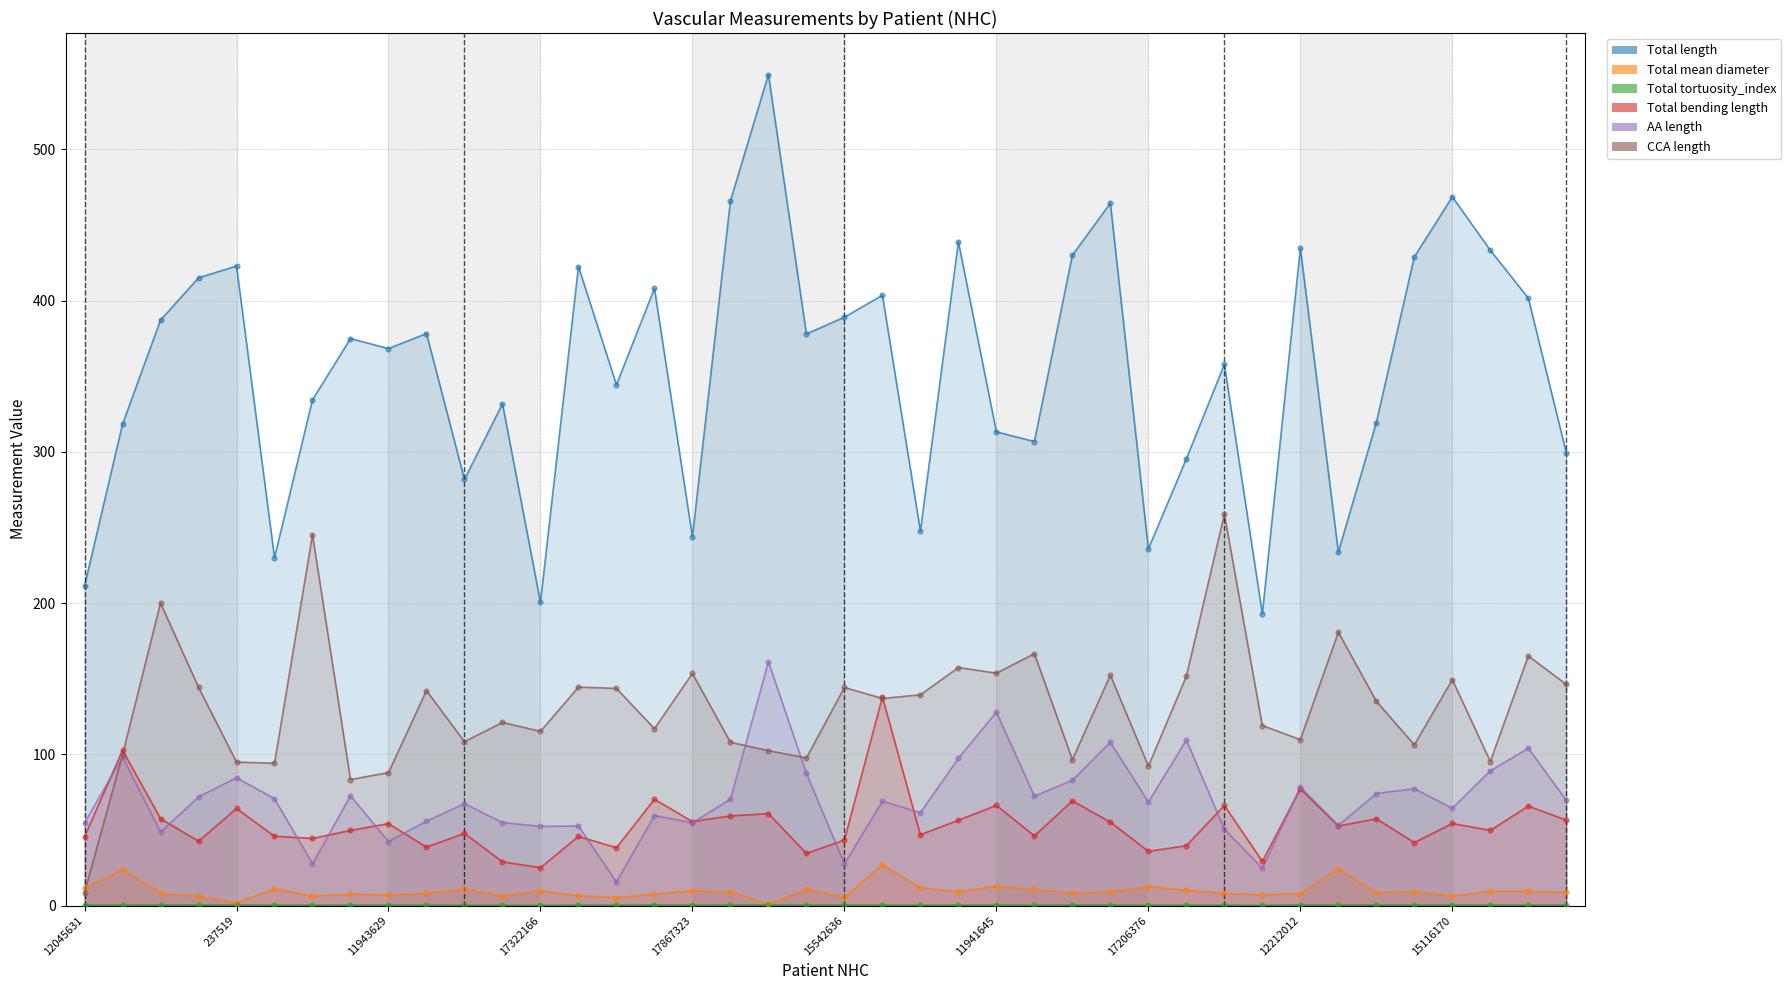

What is the total value across all series at 11687626?

451.8